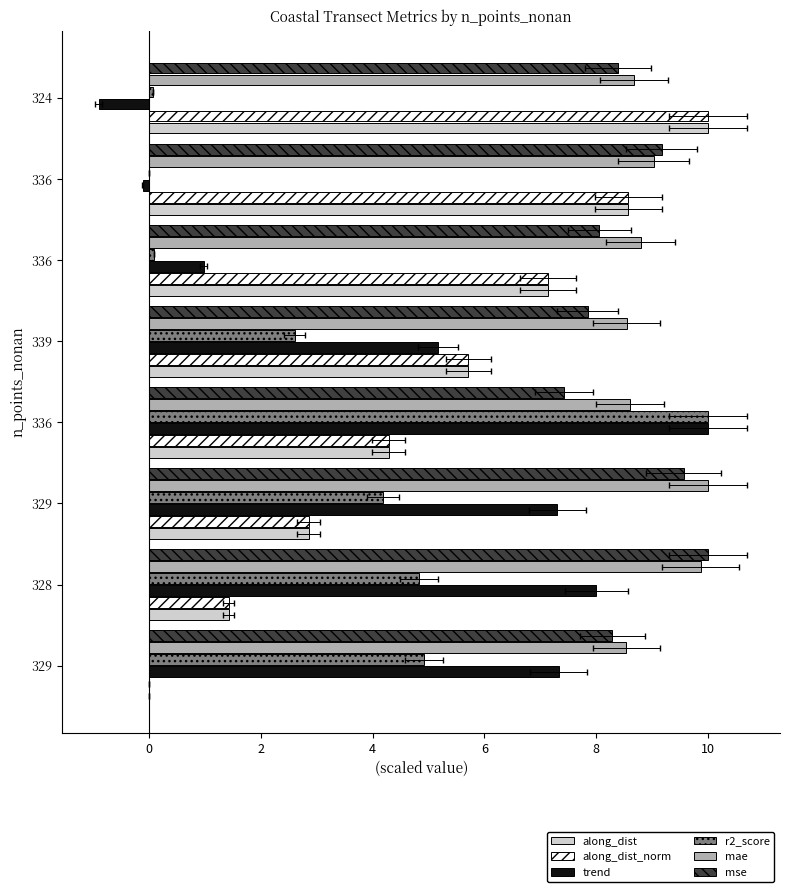

What is the sum of all r2_score values?

26.7